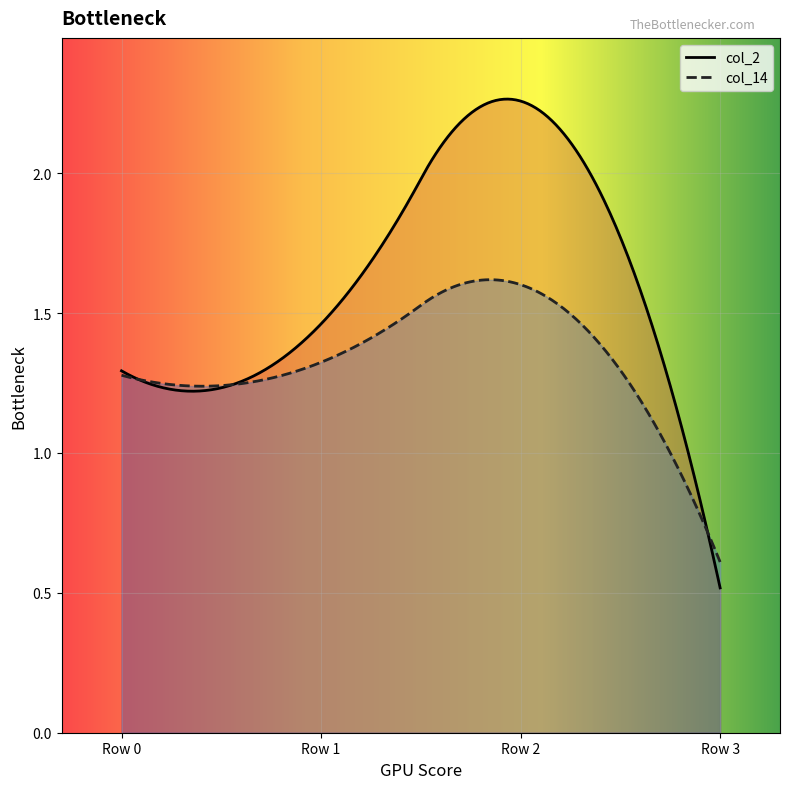

Where does the col_14 series first go above 1?

Row 0